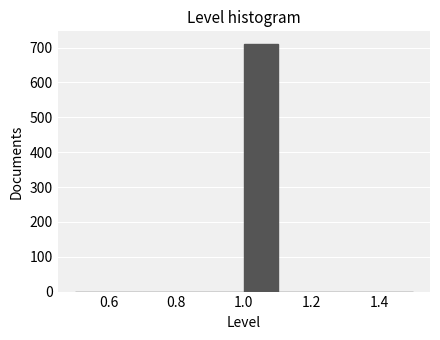

How tall is the bar that spans 1.0 to 1.1 on the x-axis? The values are not printed on the chart, so give them approximately, as read against the axis.

710